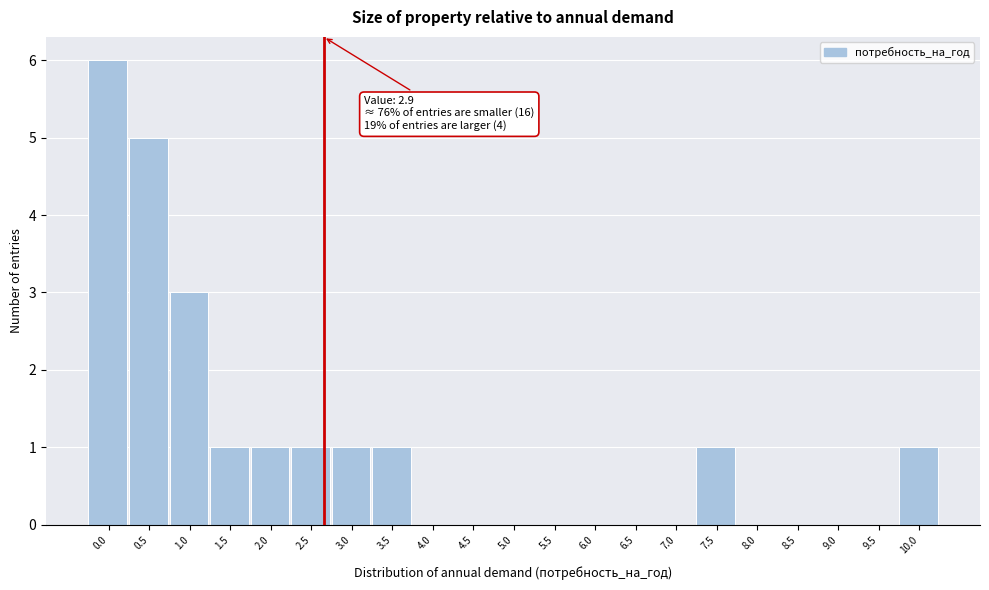

Reading left to right, extract all data points from this chart.

0.0=6	0.5=5	1.0=3	1.5=1	2.0=1	2.5=1	3.0=1	3.5=1	4.0=0	4.5=0	5.0=0	5.5=0	6.0=0	6.5=0	7.0=0	7.5=1	8.0=0	8.5=0	9.0=0	9.5=0	10.0=1